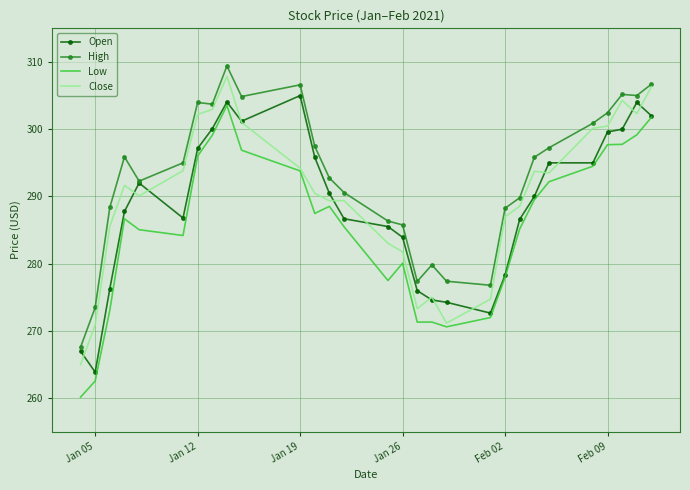

At how many categories does at least one series exceed 279?

24